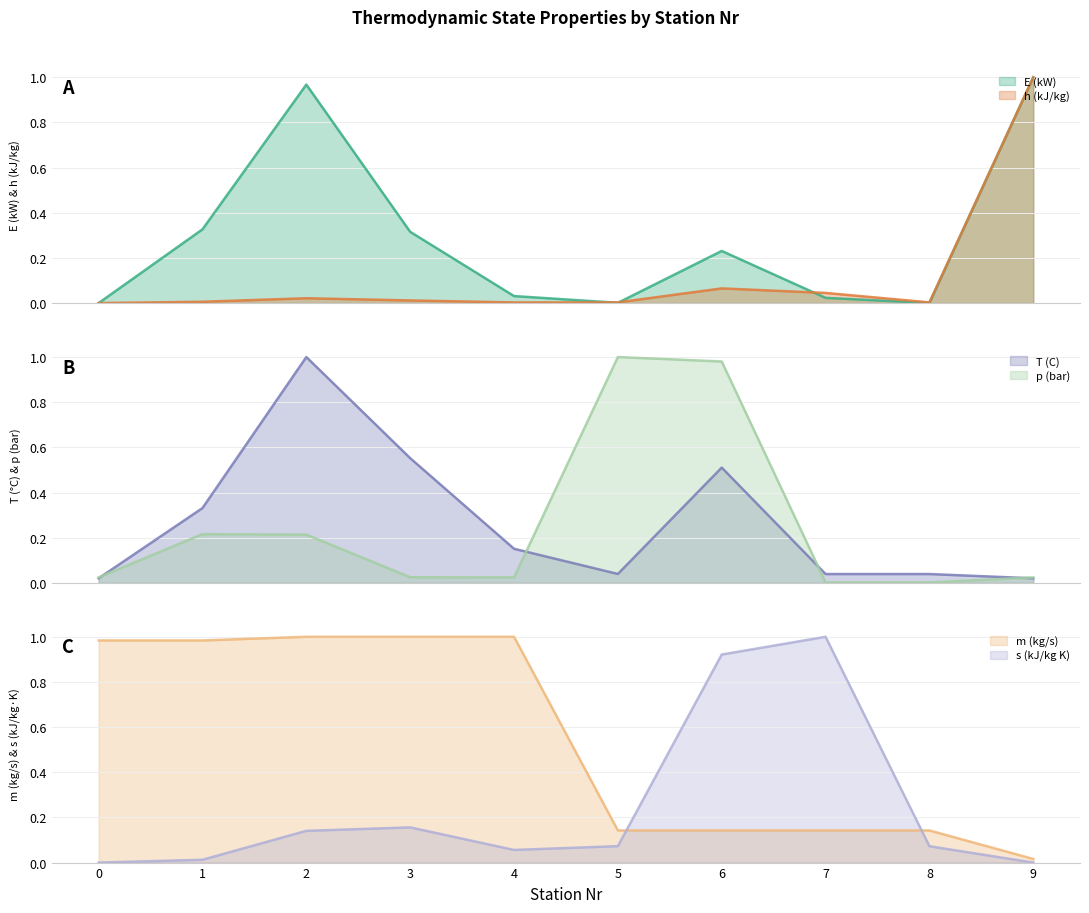

After their last crossing, which series has the higher values: E (kW) or p (bar)?

E (kW)